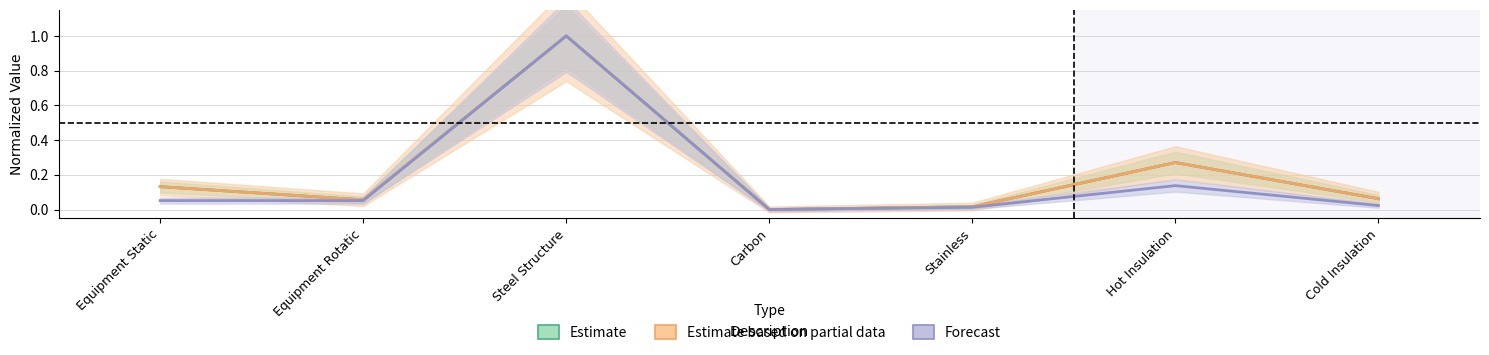

What are all the series names shown in the legend?

Estimate, Estimate based on partial data, Forecast